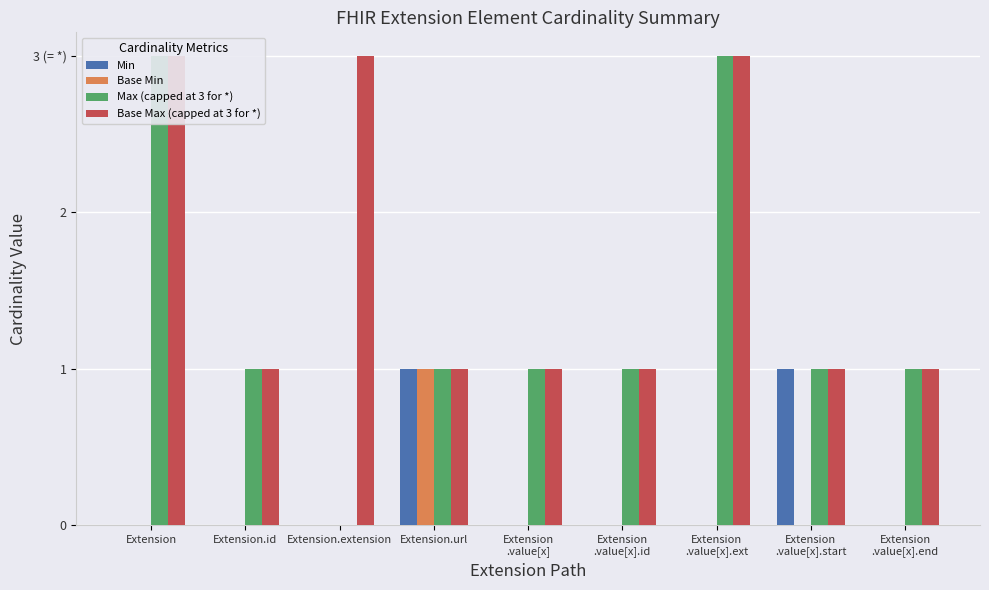

Reading left to right, transcribe all the data shown in this chart.

Min: 0	0	0	1	0	0	0	1	0
Base Min: 0	0	0	1	0	0	0	0	0
Max (capped at 3 for *): 3	1	0	1	1	1	3	1	1
Base Max (capped at 3 for *): 3	1	3	1	1	1	3	1	1